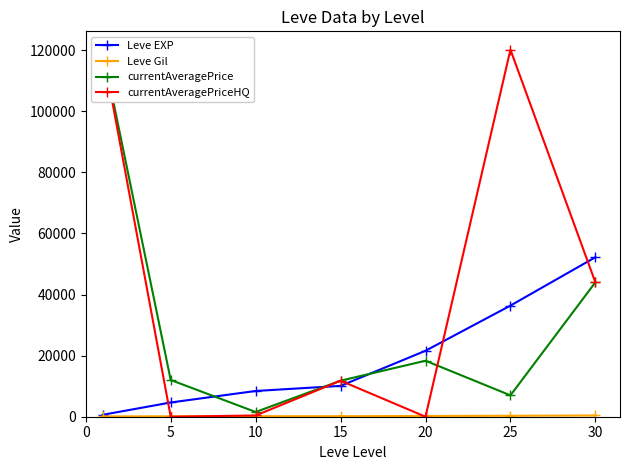

Which series has the largest total across all categories?

currentAveragePriceHQ